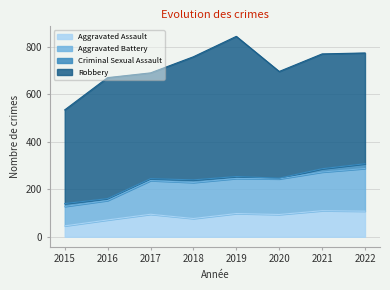

At which label does Aggravated Assault reach its minimum?

2015